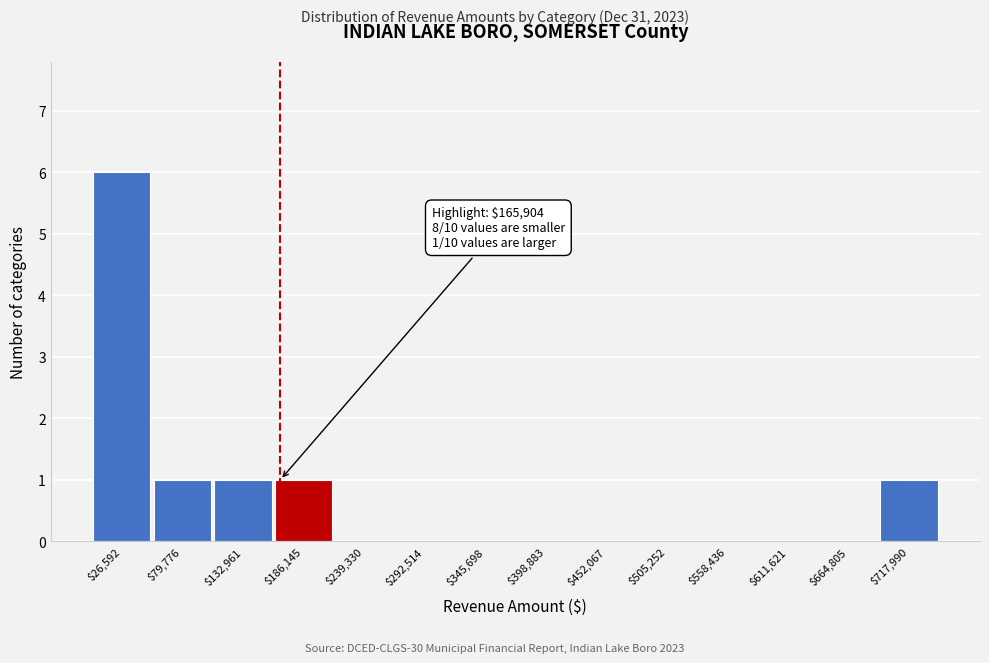

Over which range of the x-axis is the bar tallest?

0 to 50000